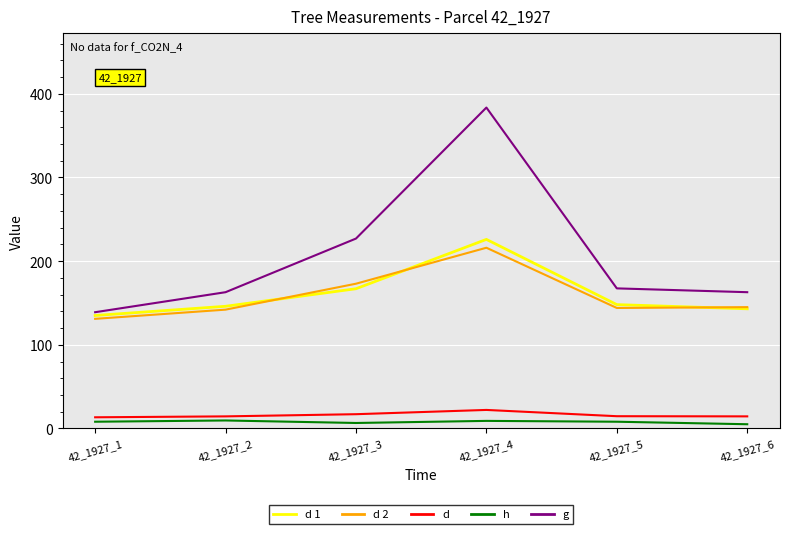

Is it true that g equals 162.9 at 42_1927_2?

True